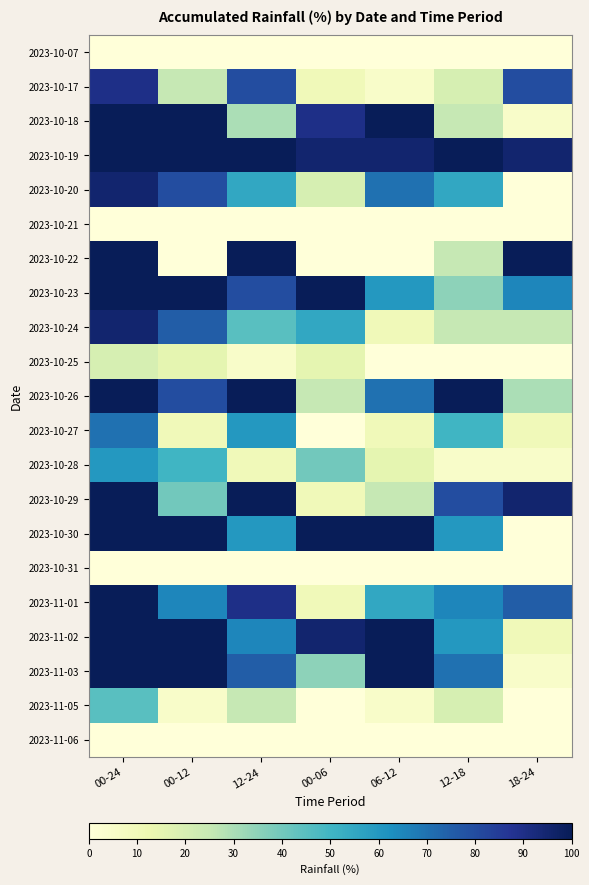

How many data points does each series have?

7